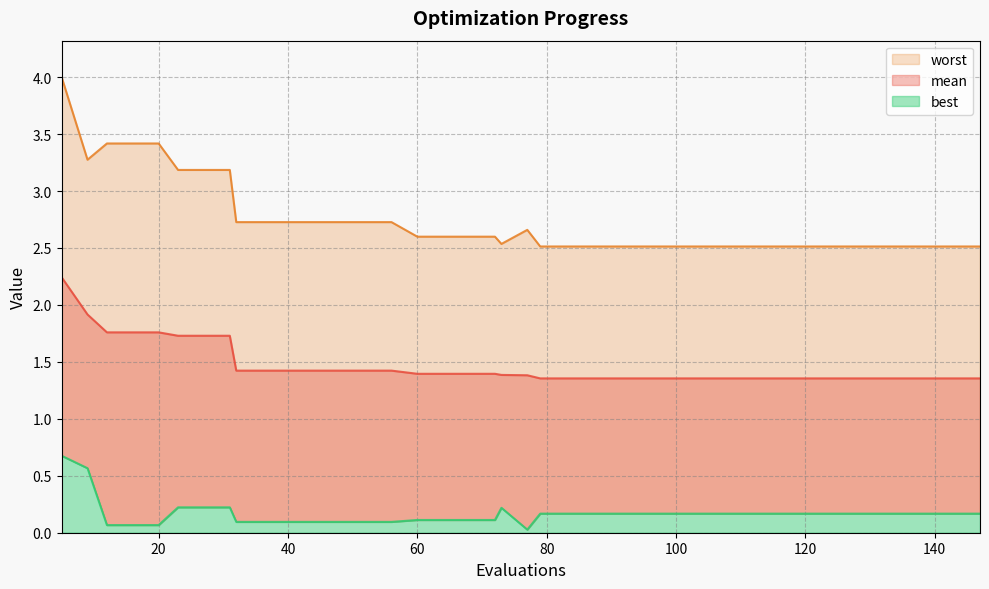

What is the value of the best point at the 16th from the left?

0.1